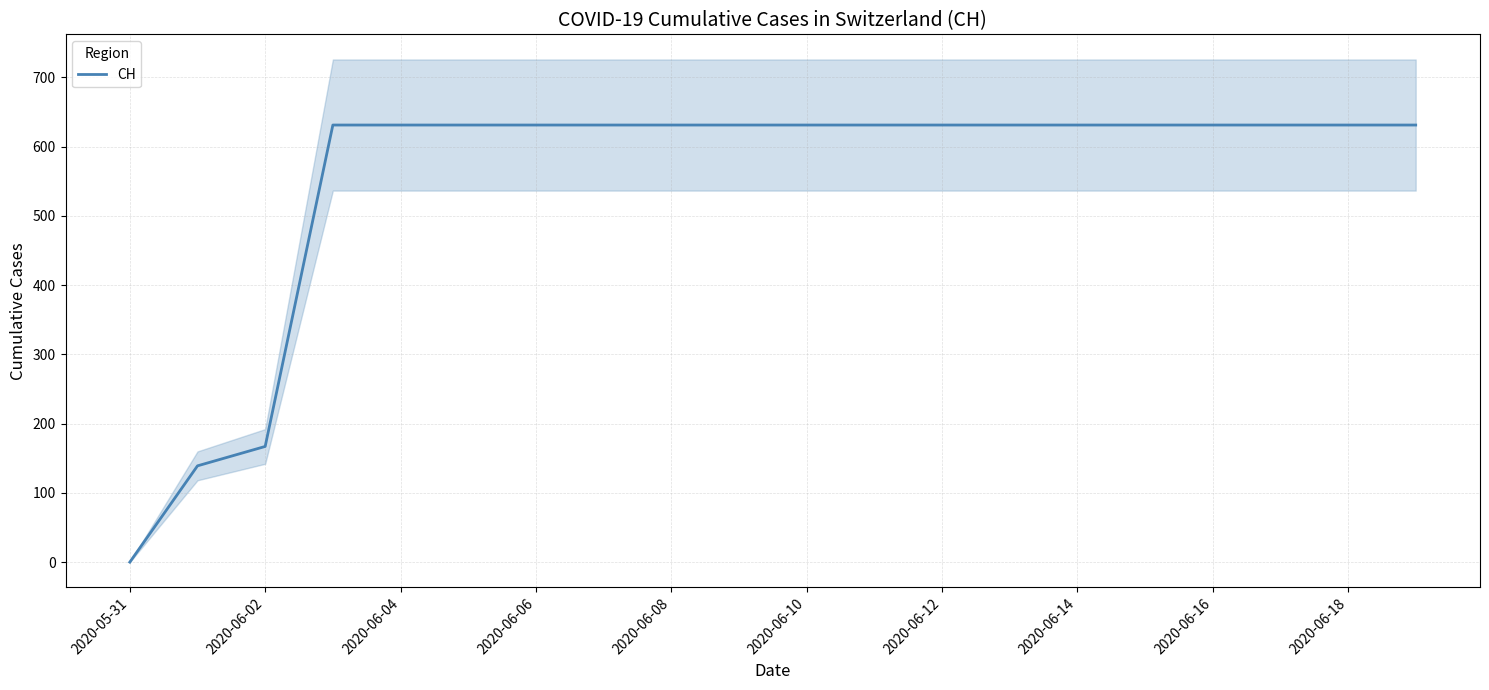

What is the maximum value shown in the chart?

631